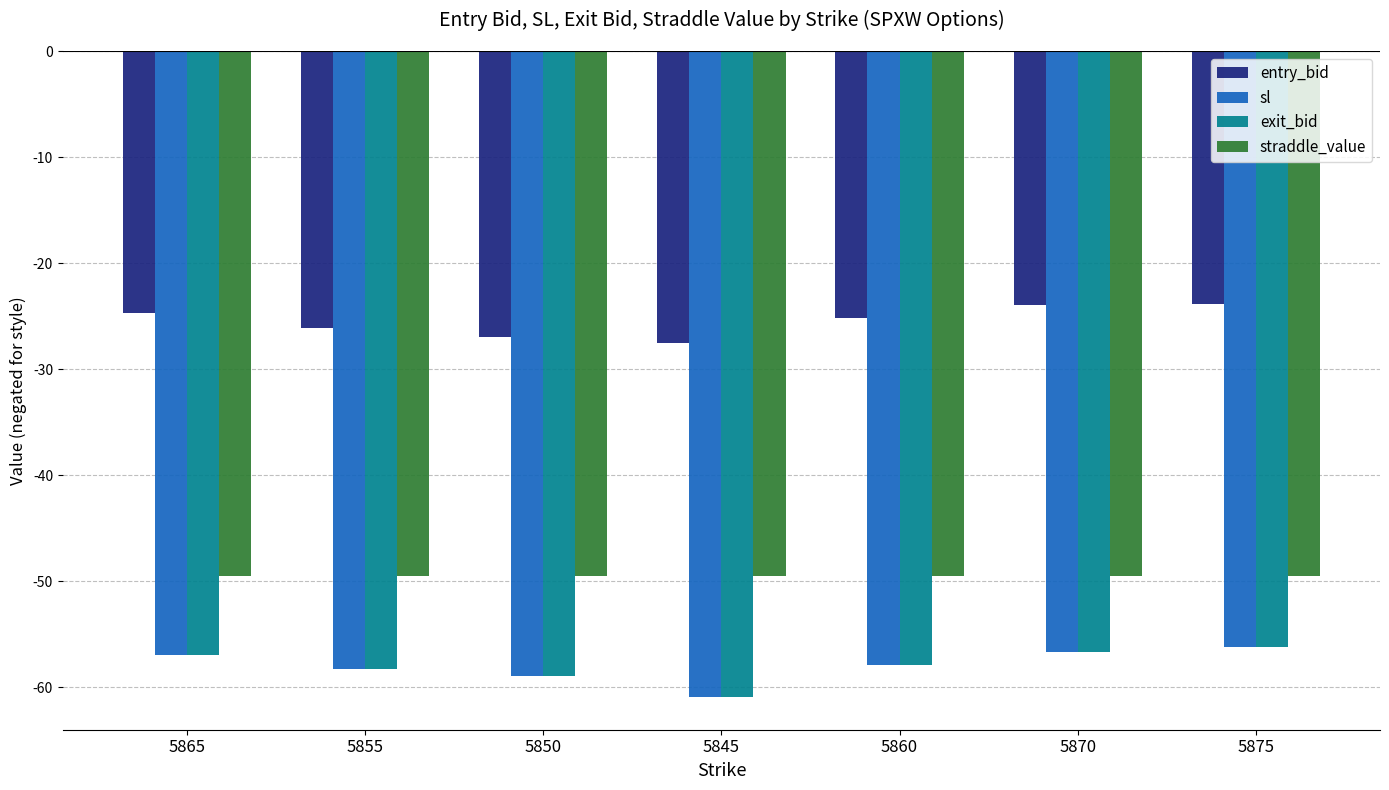

What is the minimum value for sl?

-61.0